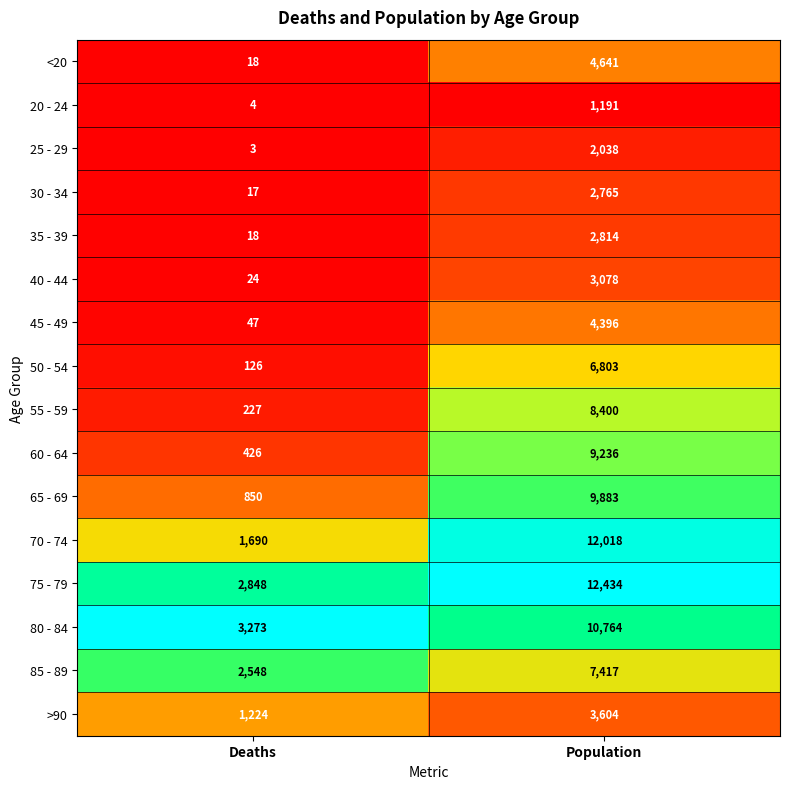

Count the number of data series in this chart.

16